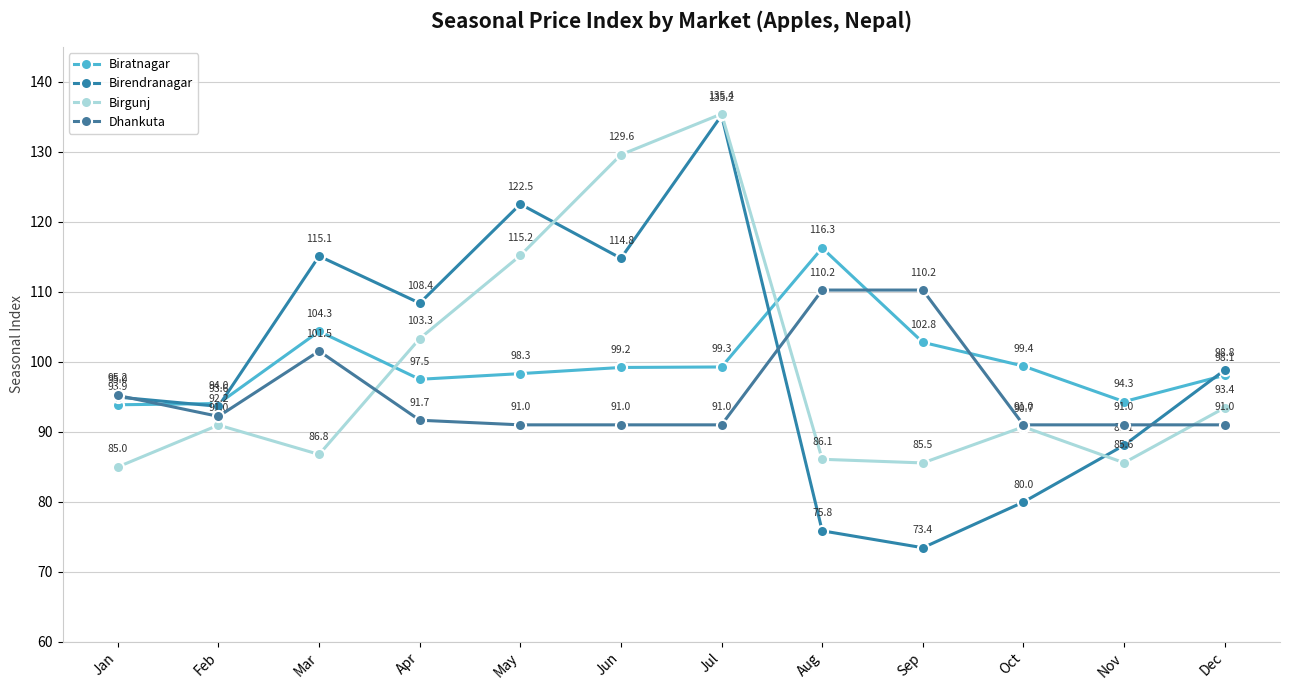

What is the difference between the maximum and second lowest values in the Biratnagar series?

22.2